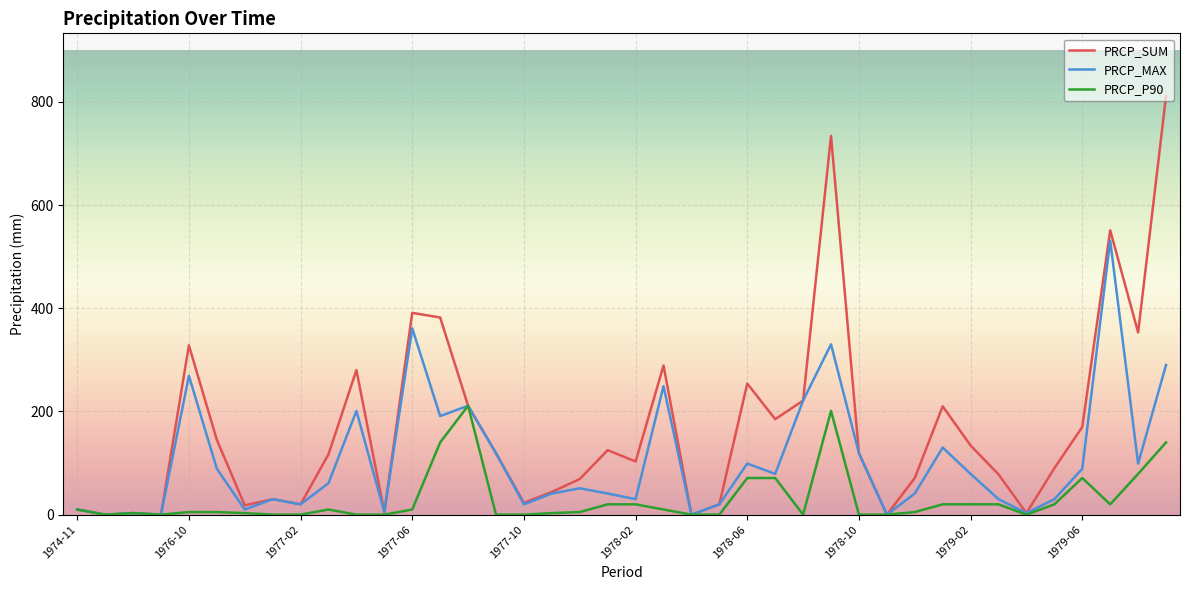

Rank the series by their maximum value, from highest to lowest.

PRCP_SUM, PRCP_MAX, PRCP_P90